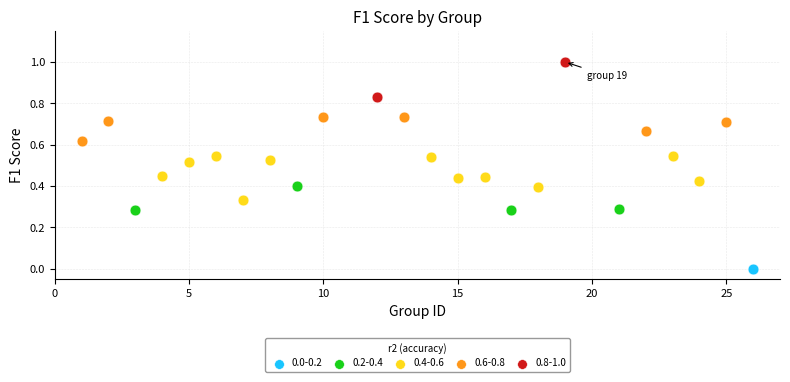

Which series reaches the maximum Y coordinate?

0.8-1.0